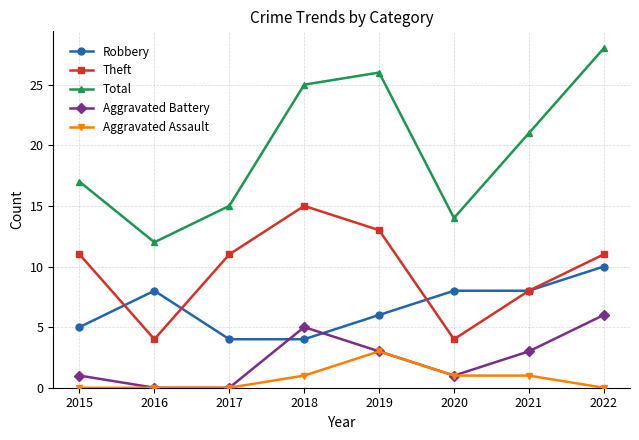

What is the value of the Aggravated Assault point at the 5th from the left?

3